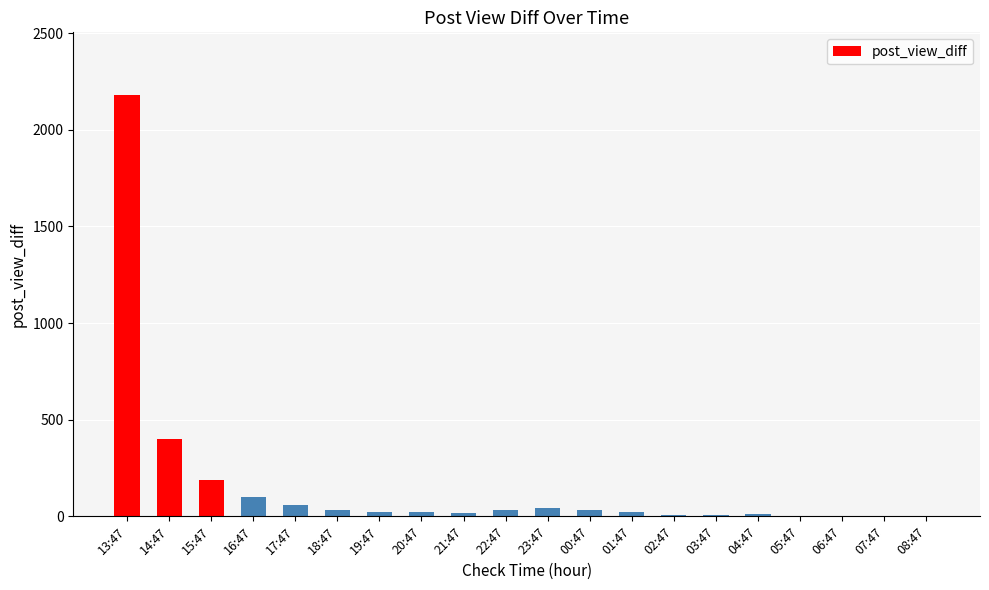

Is it true that the value at 13:47 is 1257?

False